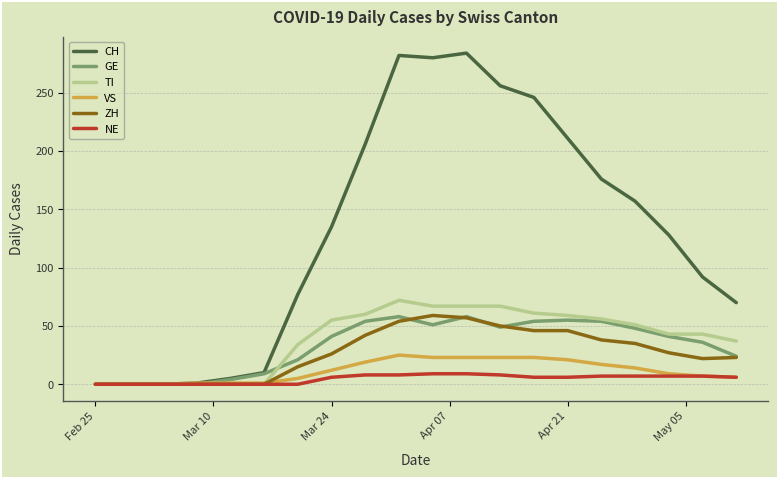

What is the maximum value shown in the chart?

284